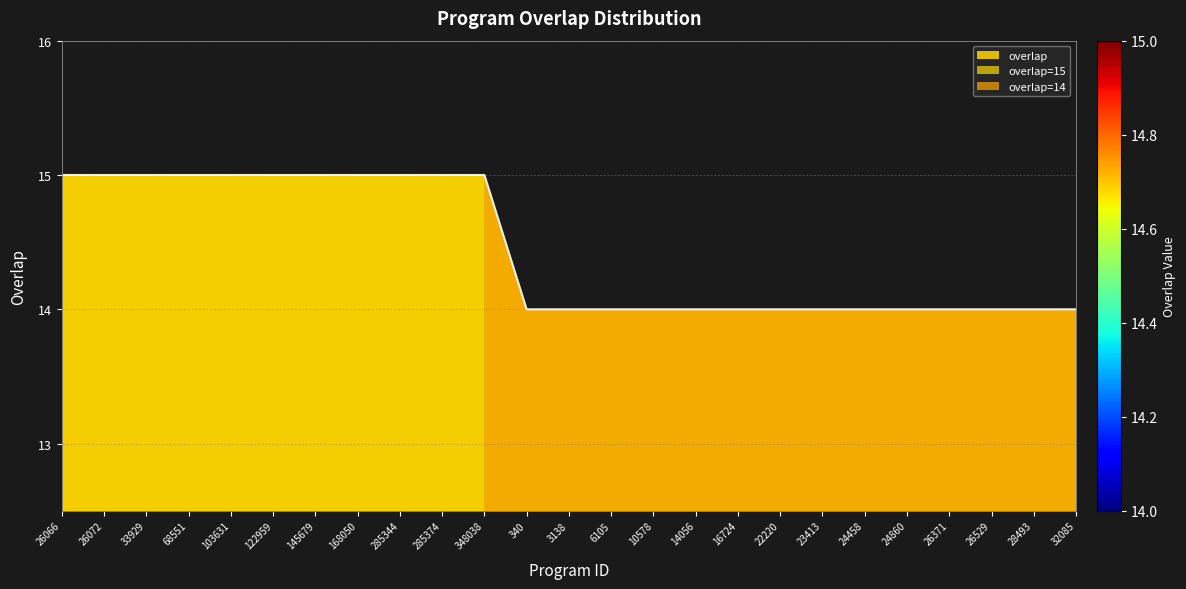

What is the smallest value displayed?

14